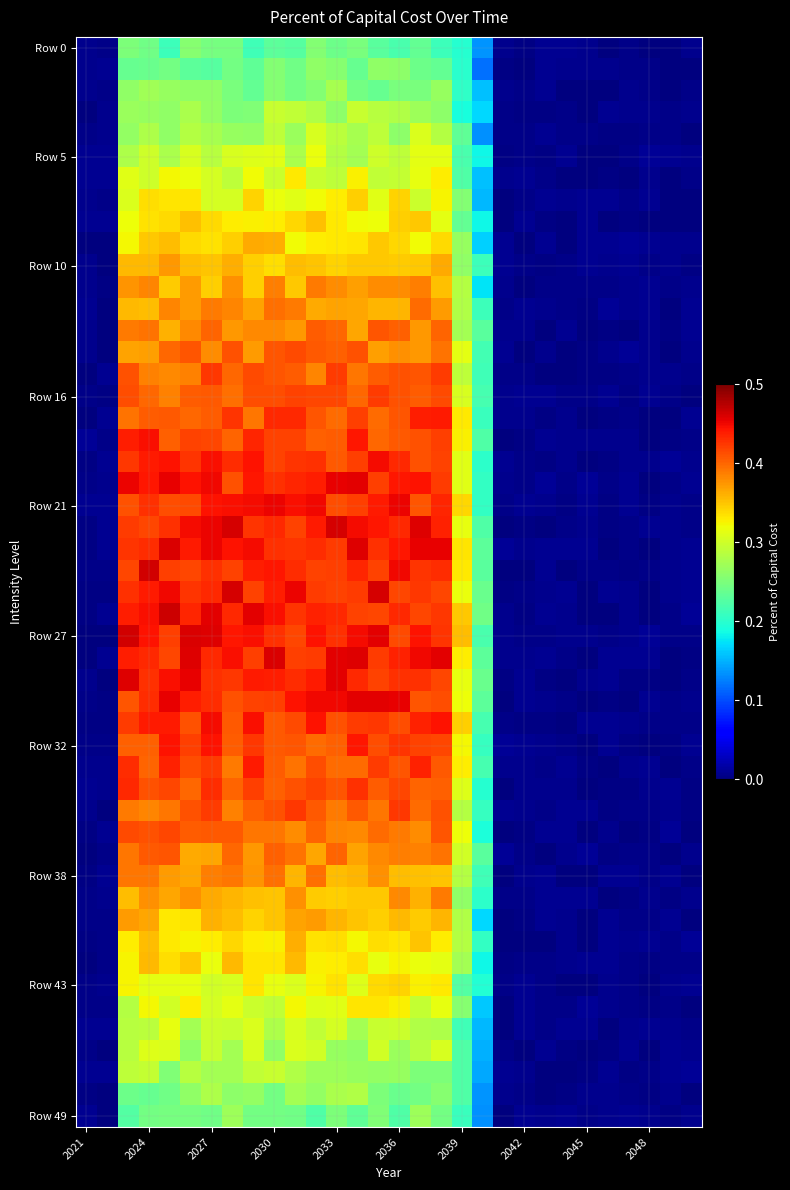

Reading left to right, extract all data points from this chart.

2021=0.0	2022=0.0	2023=0.4	2024=0.4	2025=0.4	2026=0.4	2027=0.4	2028=0.4	2029=0.4	2030=0.4	2031=0.4	2032=0.4	2033=0.4	2034=0.4	2035=0.4	2036=0.4	2037=0.4	2038=0.4	2039=0.3	2040=0.2	2041=0.0	2042=0.0	2043=0.0	2044=0.0	2045=0.0	2046=0.0	2047=0.0	2048=0.0	2049=0.0	2050=0.0